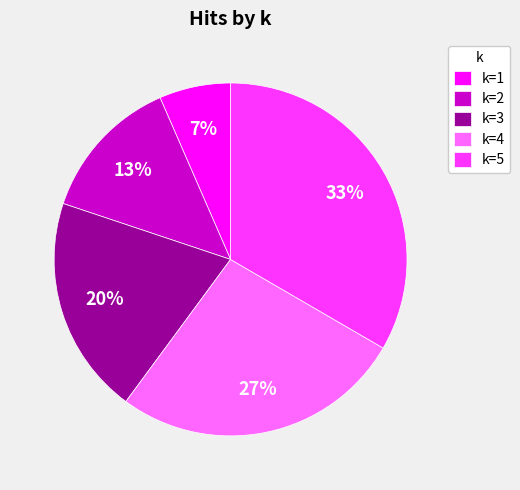

To the nearest percent, what is the average slice percentage?

20%